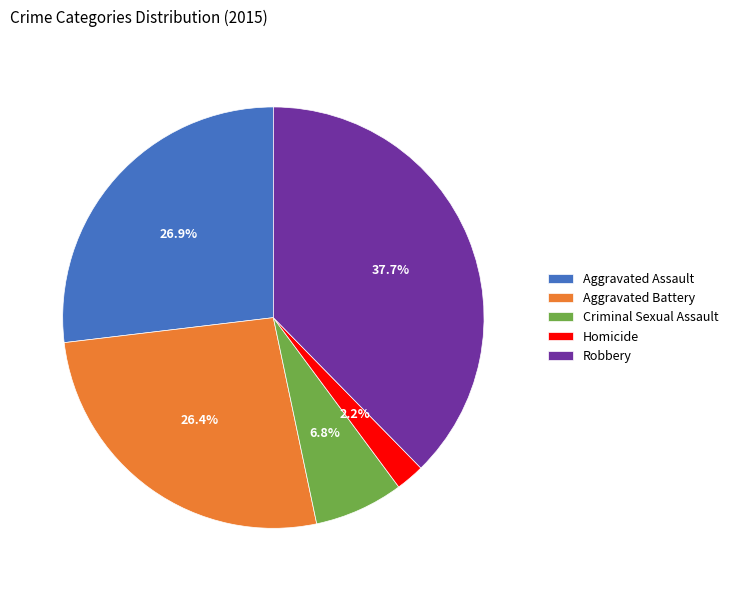

How many segments does this pie chart have?

5